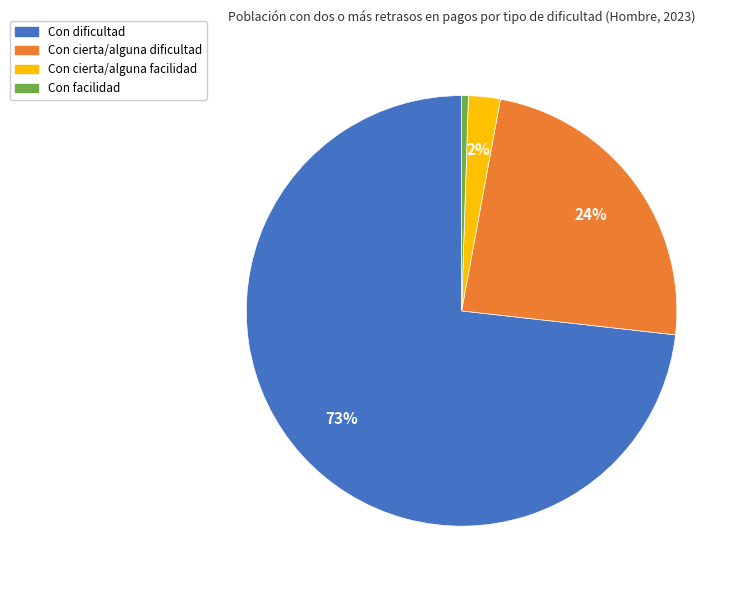

Combined, do Con cierta/alguna facilidad and Con facilidad account for over 50%?

No